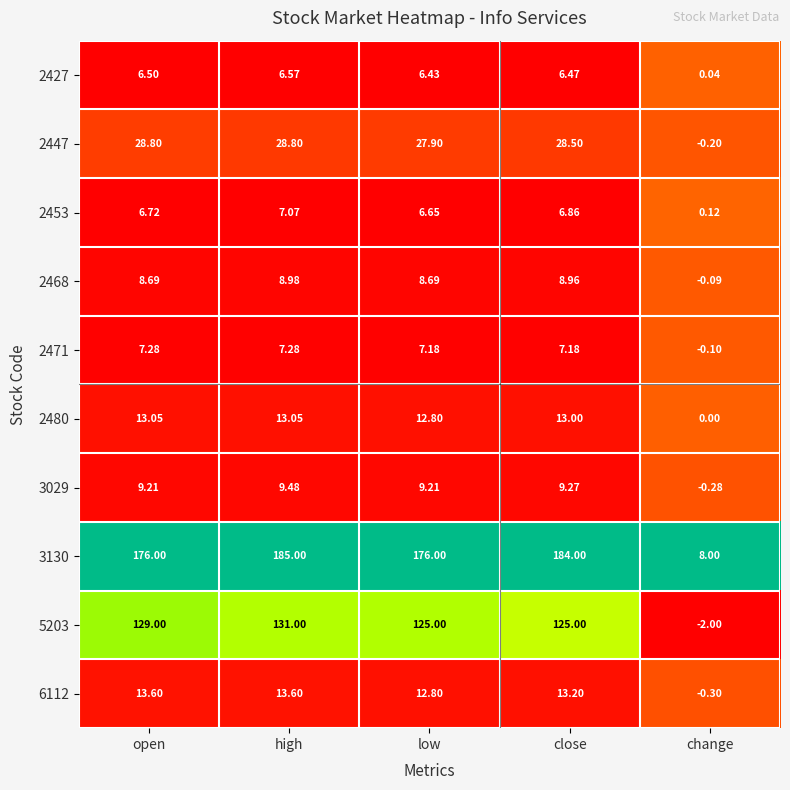

At which label does 2427 reach its peak?

high